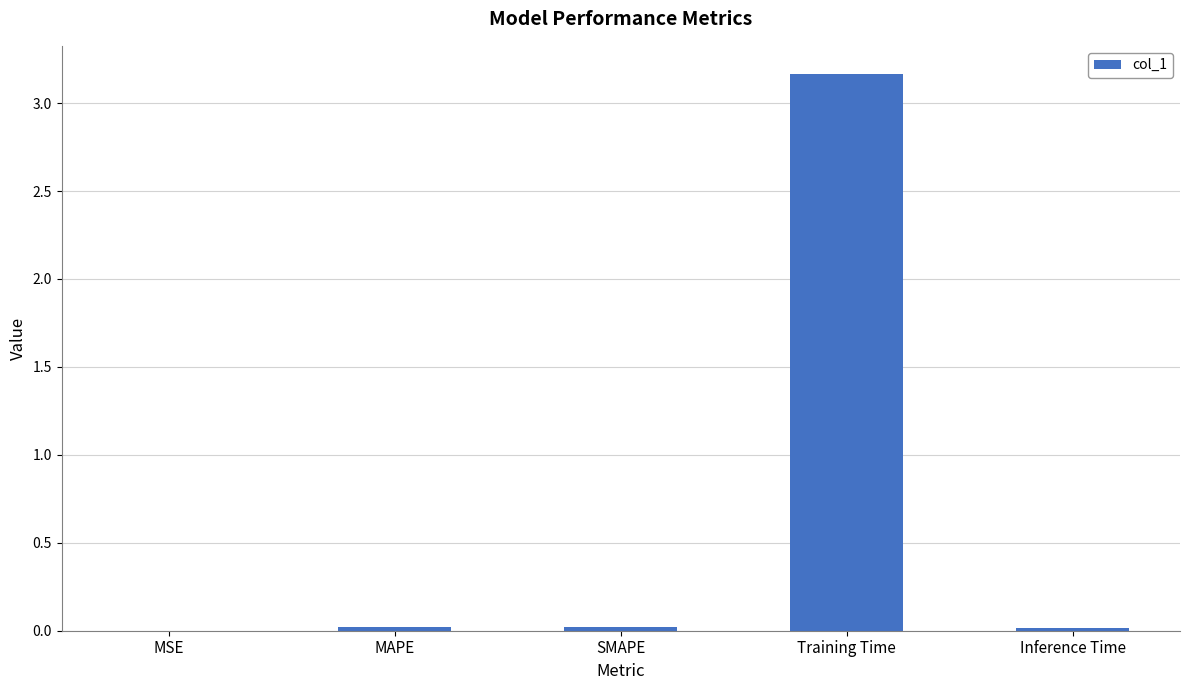

The value at Inference Time is 0.0. True or false?

True